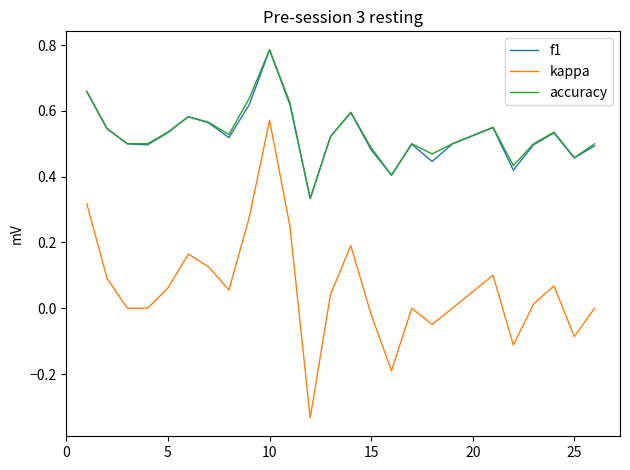

How many interior local peaks does the accuracy series have?

6